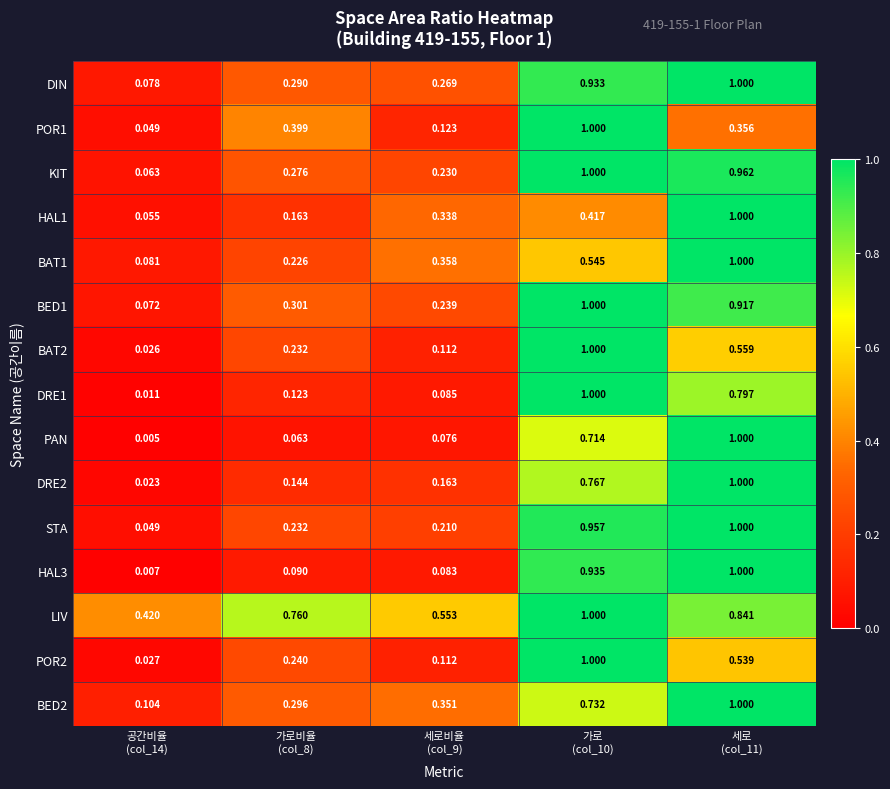

Which series has the largest range (max minus min)?

PAN